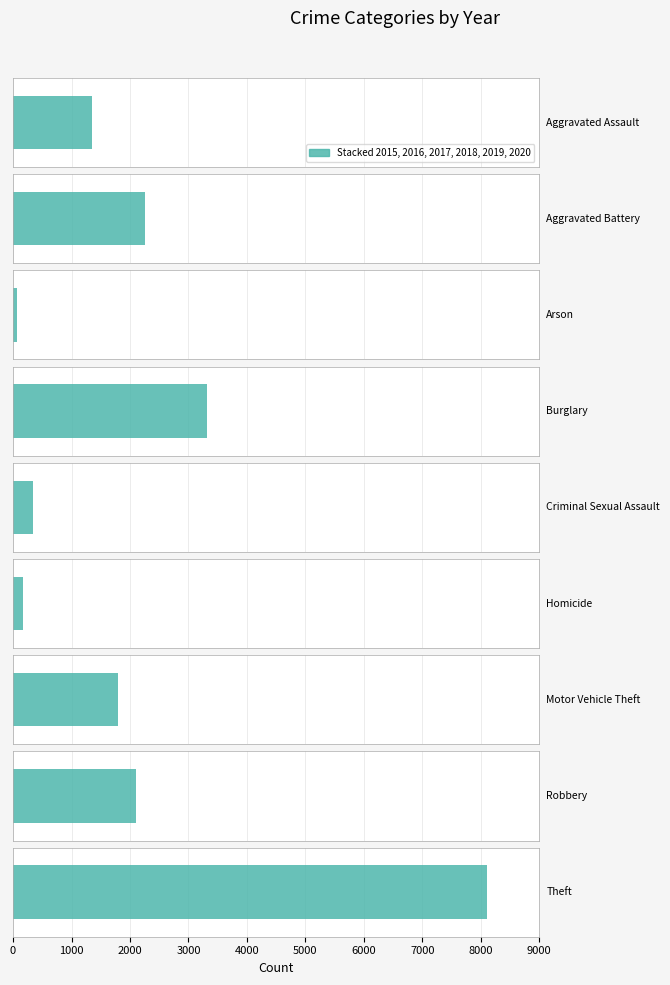

What is the value of the 2018 bar at the 8th from the left?

301